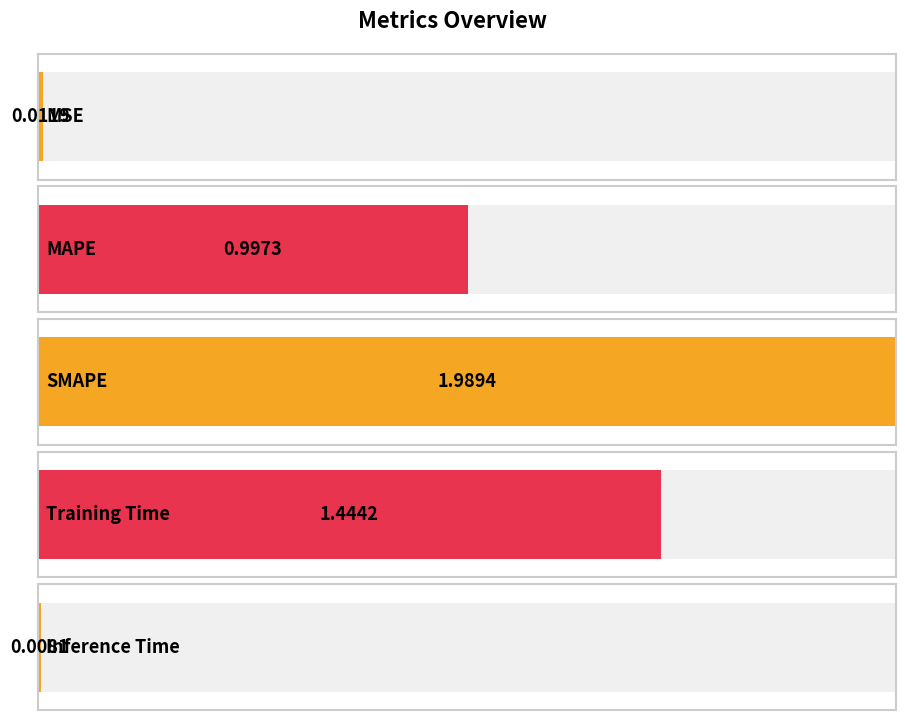

True or false: the data shows 0.5 at MAPE.

False